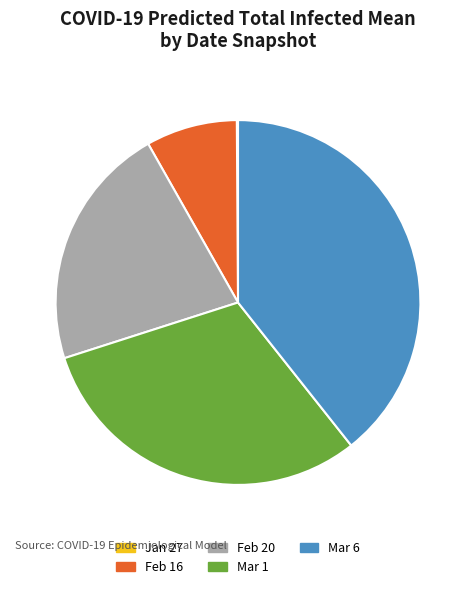

True or false: Feb 20 accounts for 22% of the total.

True